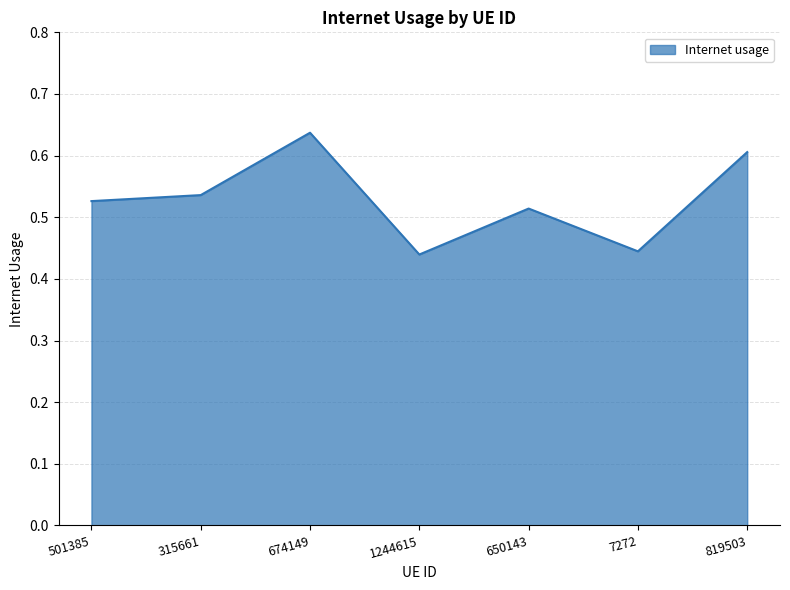

At which category does the data reach its first local peak?

674149